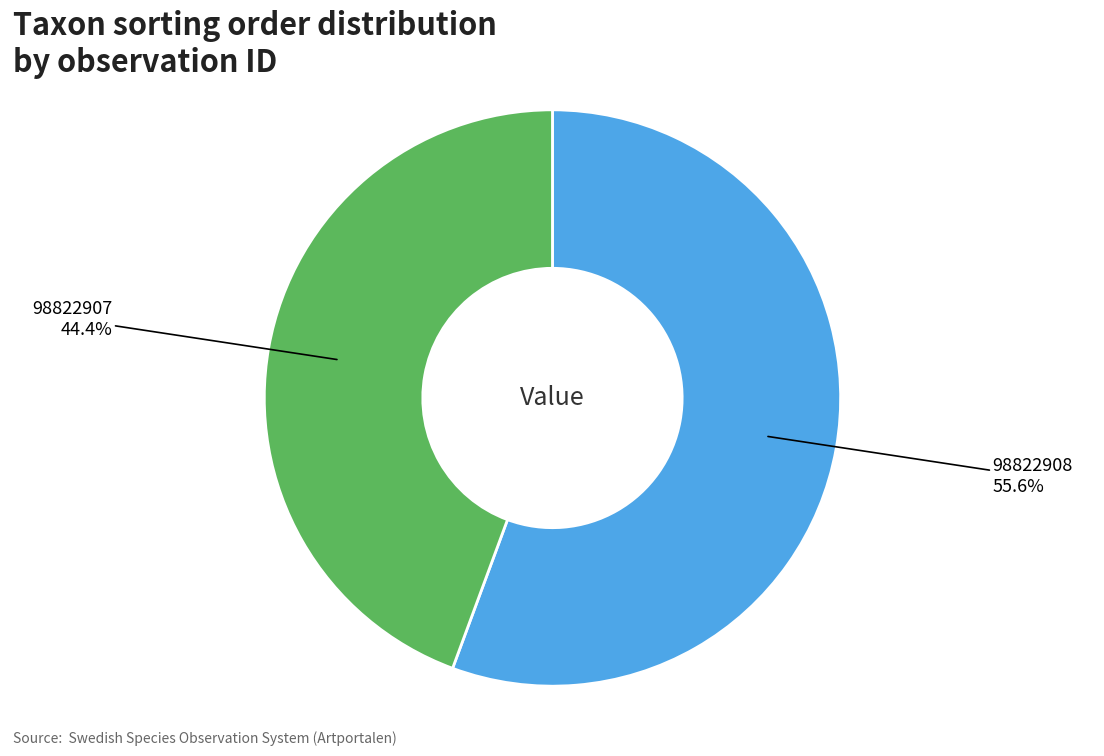

How many segments does this pie chart have?

2